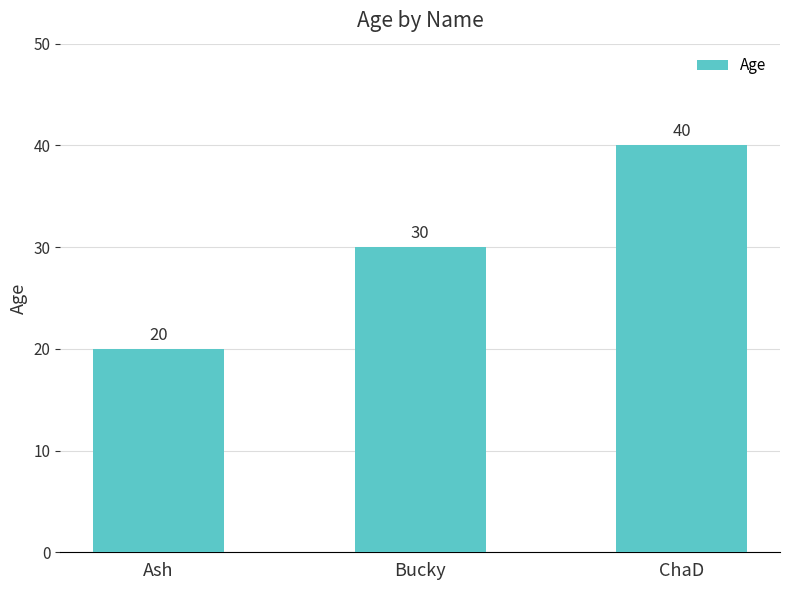

Read the value at Ash, to the nearest 10.

20